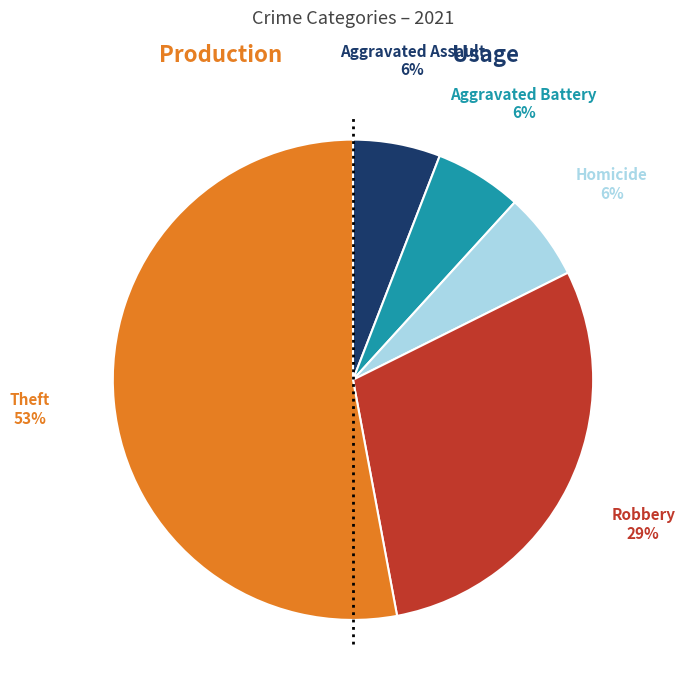

To the nearest percent, what is the difference between the largest and smallest slice percentages?

47%